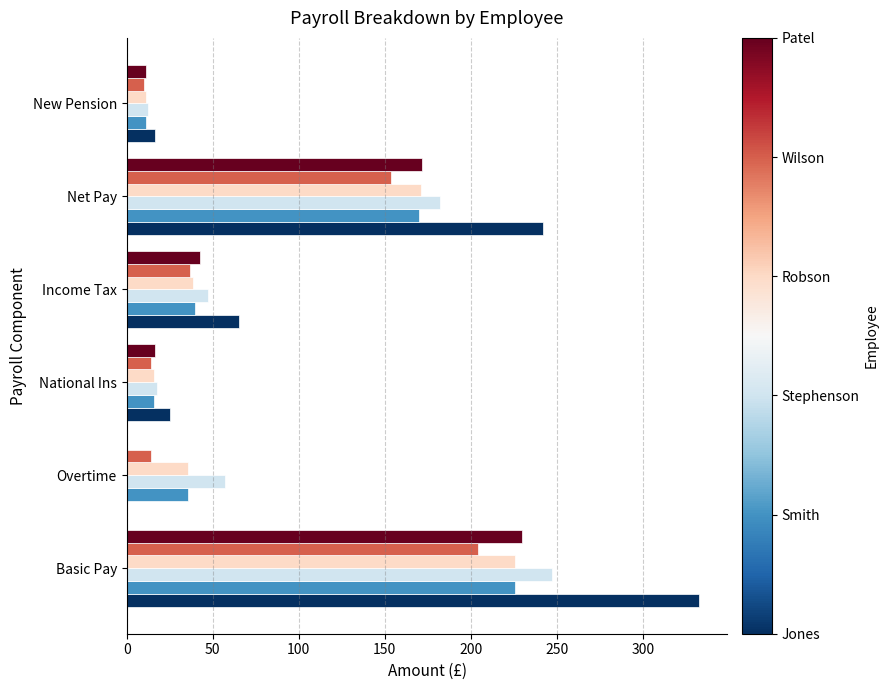

At which category does the chart reach its peak across all series?

Basic Pay